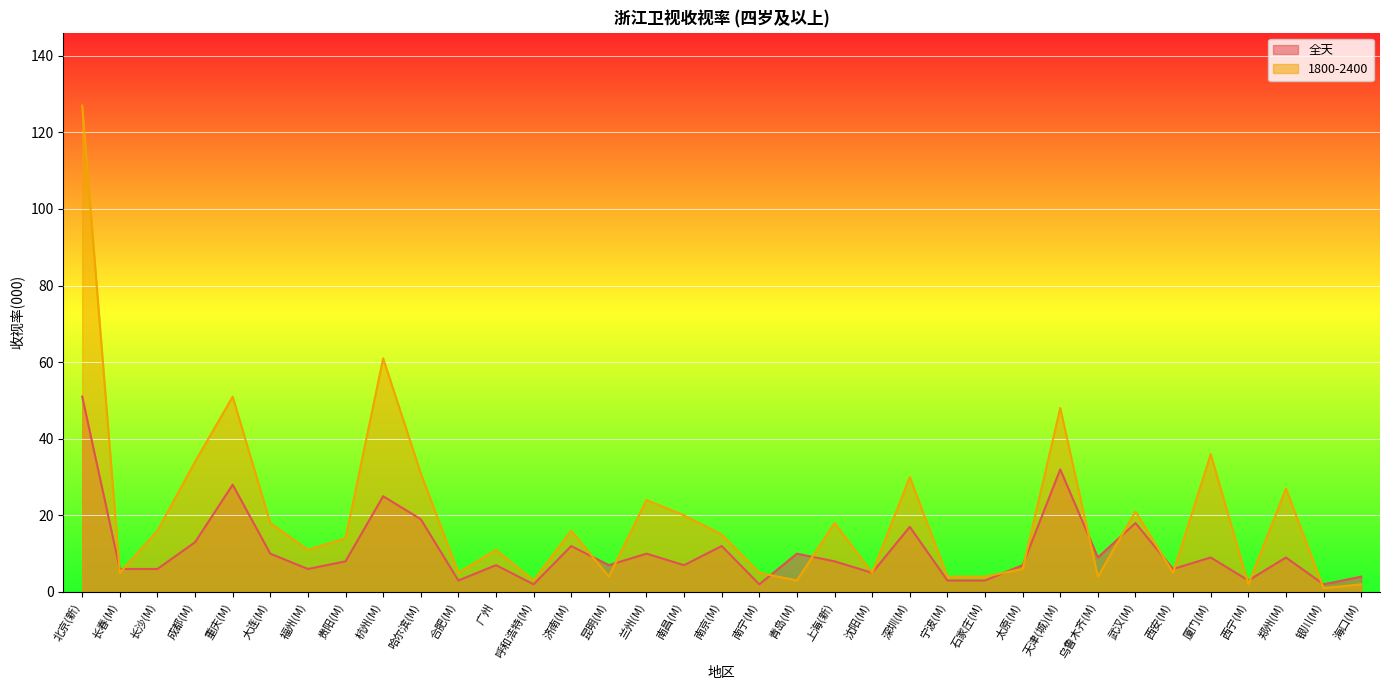

Reading right to left, list all the values displayed in this chart.

全天: 4	2	9	3	9	6	18	9	32	7	3	3	17	5	8	10	2	12	7	10	7	12	2	7	3	19	25	8	6	10	28	13	6	6	51
1800-2400: 2	1	27	2	36	5	21	4	48	6	4	4	30	5	18	3	5	15	20	24	4	16	3	11	5	31	61	14	11	18	51	34	16	5	127